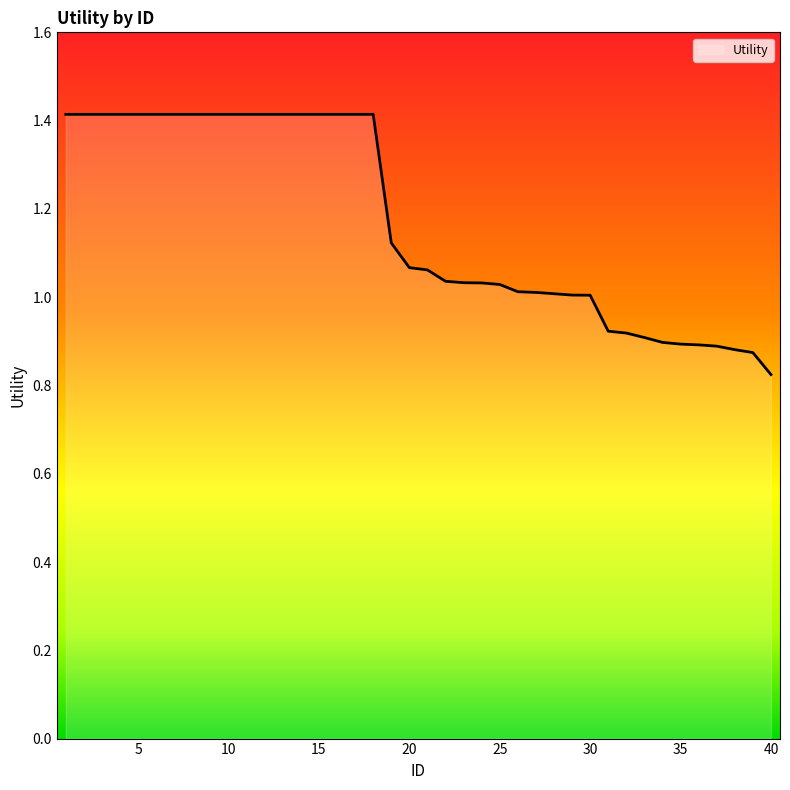

What is the difference between the maximum and minimum values?

0.6